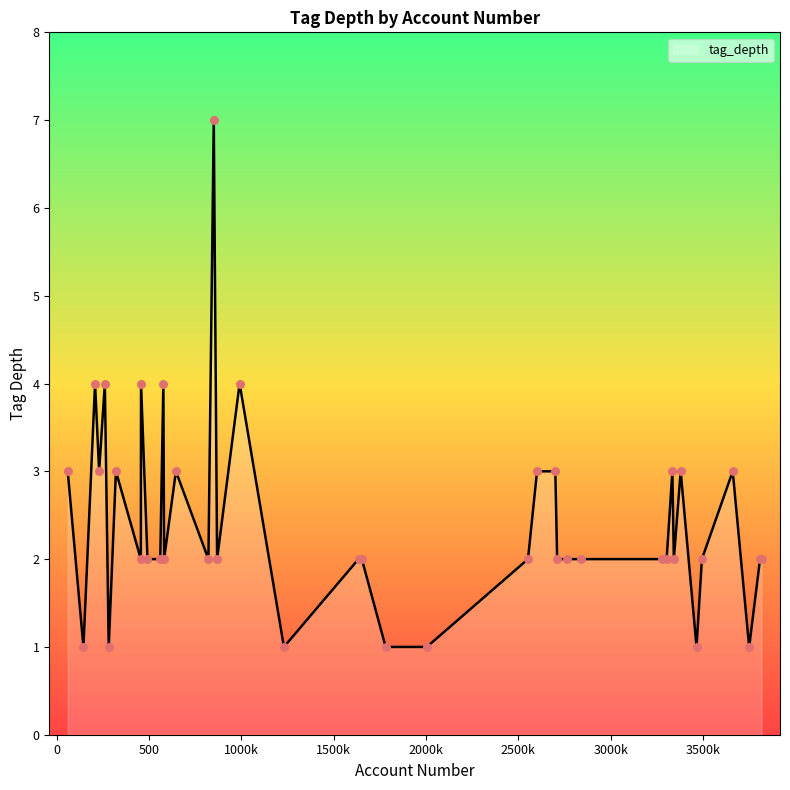

What is the greatest value displayed?

7